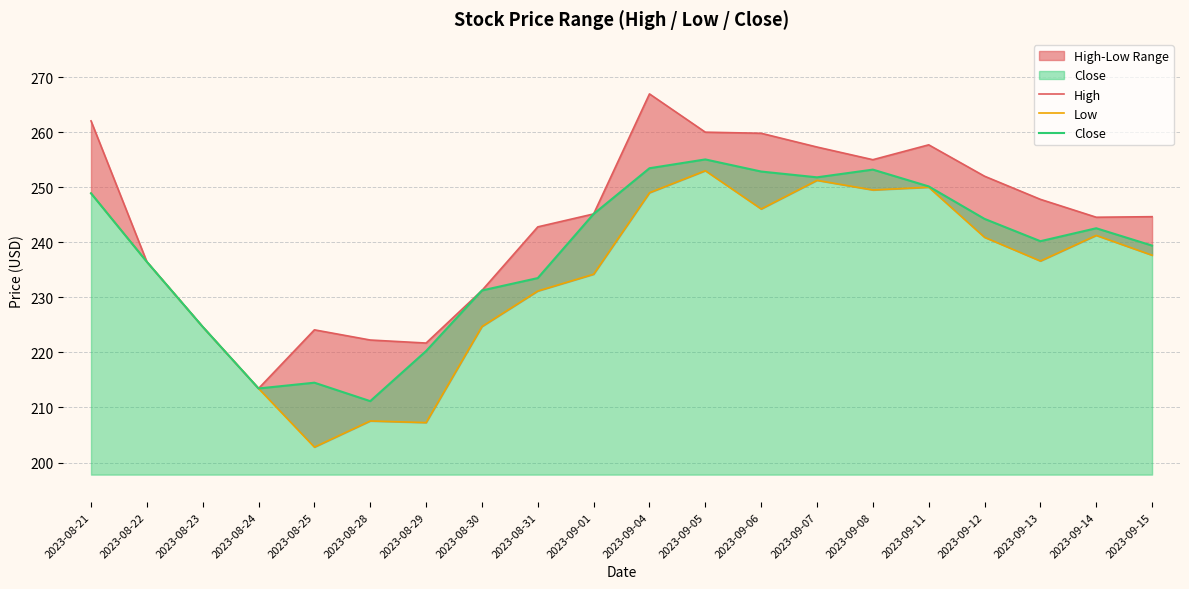

What is the value of the Close point at the 1st from the left?

248.9